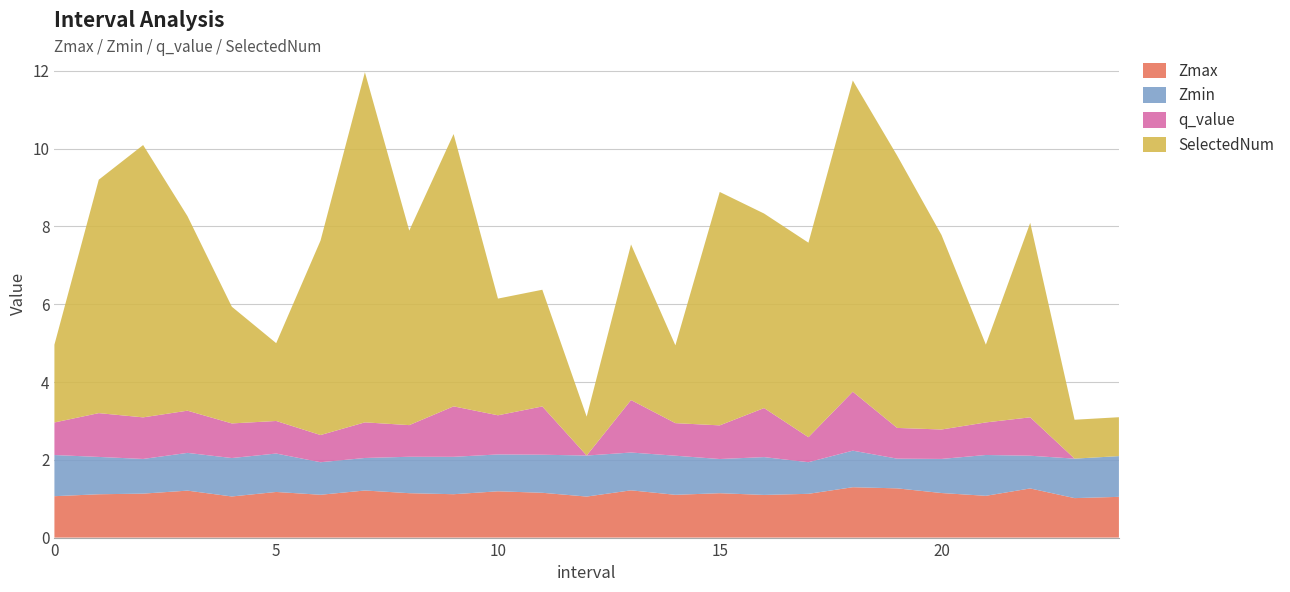

Reading left to right, extract all data points from this chart.

Zmax: 0.0=1.1	1.0=1.1	2.0=1.1	3.0=1.2	4.0=1.1	5.0=1.2	6.0=1.1	7.0=1.2	8.0=1.1	9.0=1.1	10.0=1.2	11.0=1.2	12.0=1.1	13.0=1.2	14.0=1.1	15.0=1.1	16.0=1.1	17.0=1.1	18.0=1.3	19.0=1.3	20.0=1.1	21.0=1.1	22.0=1.3	23.0=1.0	24.0=1.0
Zmin: 0.0=1.1	1.0=1.0	2.0=0.9	3.0=1.0	4.0=1.0	5.0=1.0	6.0=0.8	7.0=0.8	8.0=0.9	9.0=1.0	10.0=0.9	11.0=1.0	12.0=1.1	13.0=1.0	14.0=1.0	15.0=0.9	16.0=1.0	17.0=0.8	18.0=0.9	19.0=0.8	20.0=0.9	21.0=1.0	22.0=0.8	23.0=1.0	24.0=1.0
q_value: 0.0=0.8	1.0=1.1	2.0=1.1	3.0=1.1	4.0=0.9	5.0=0.8	6.0=0.7	7.0=0.9	8.0=0.8	9.0=1.3	10.0=1.0	11.0=1.2	12.0=0.0	13.0=1.3	14.0=0.8	15.0=0.9	16.0=1.3	17.0=0.6	18.0=1.5	19.0=0.8	20.0=0.8	21.0=0.8	22.0=1.0	23.0=0.0	24.0=0.0
SelectedNum: 0.0=2.0	1.0=6.0	2.0=7.0	3.0=5.0	4.0=3.0	5.0=2.0	6.0=5.0	7.0=9.0	8.0=5.0	9.0=7.0	10.0=3.0	11.0=3.0	12.0=1.0	13.0=4.0	14.0=2.0	15.0=6.0	16.0=5.0	17.0=5.0	18.0=8.0	19.0=7.0	20.0=5.0	21.0=2.0	22.0=5.0	23.0=1.0	24.0=1.0